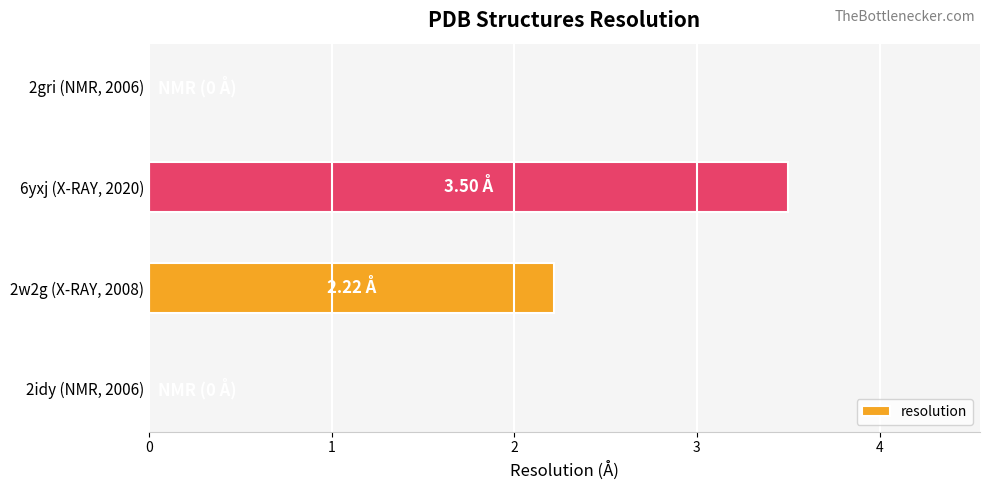

Between 2w2g (X-RAY, 2008) and 2idy (NMR, 2006), which is larger?

2w2g (X-RAY, 2008)